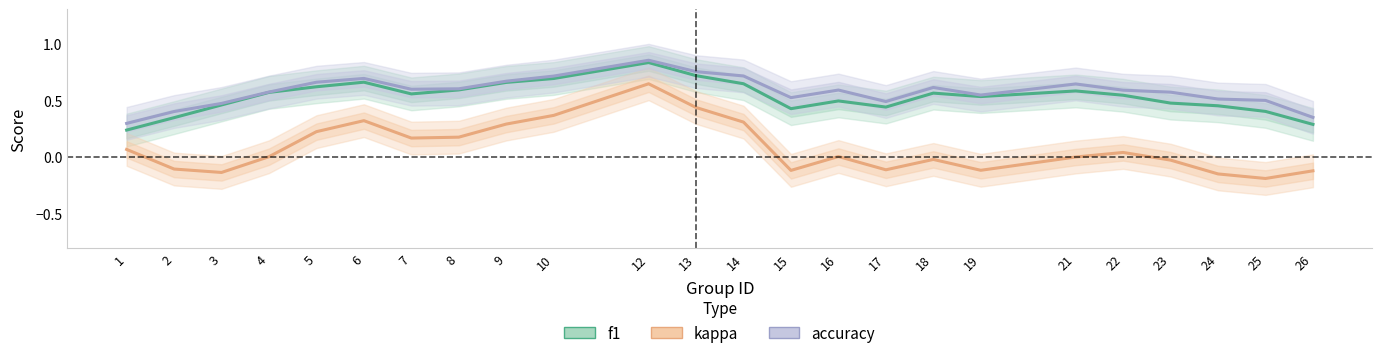

How many lines are shown in the chart?

3